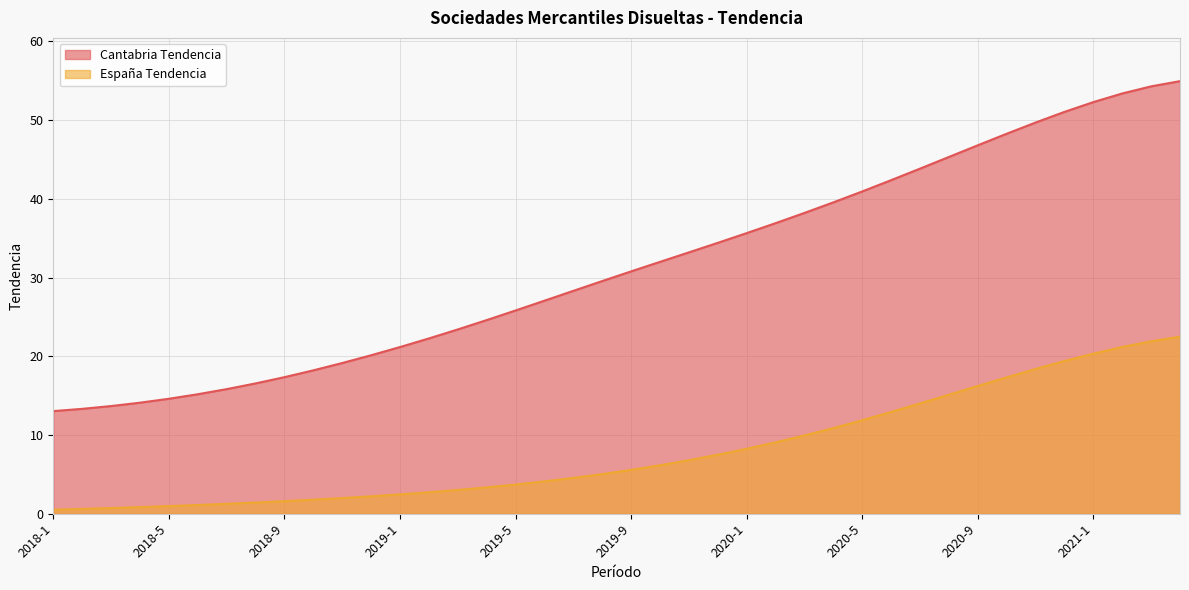

Does the chart display data point markers on the line(s)?

No